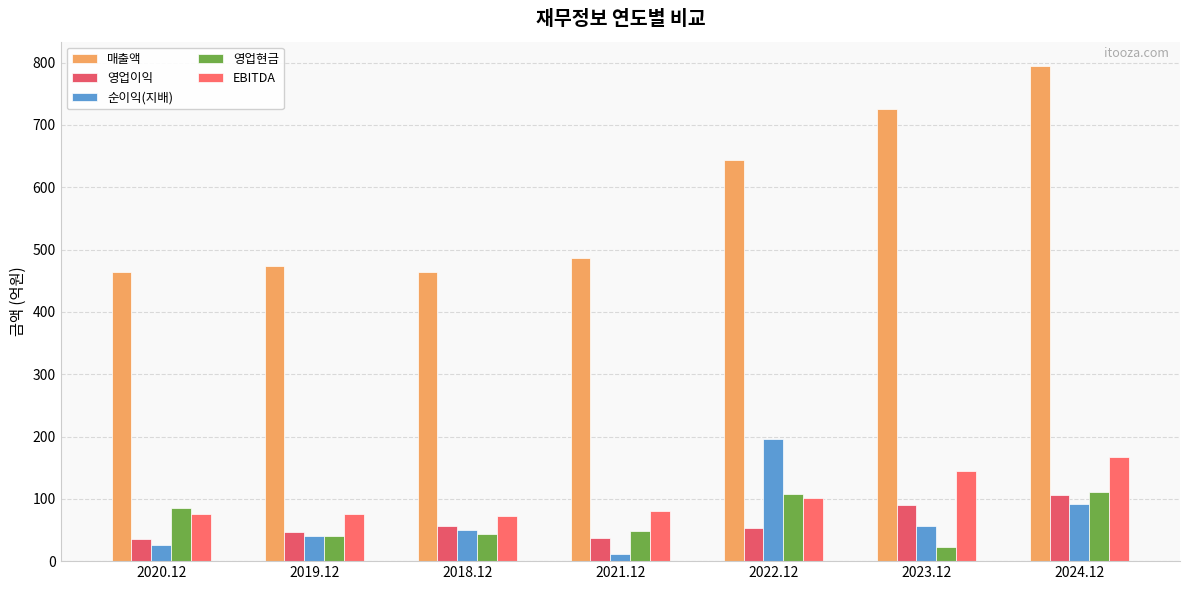

Is it true that 매출액 equals 794 at 2024.12?

True